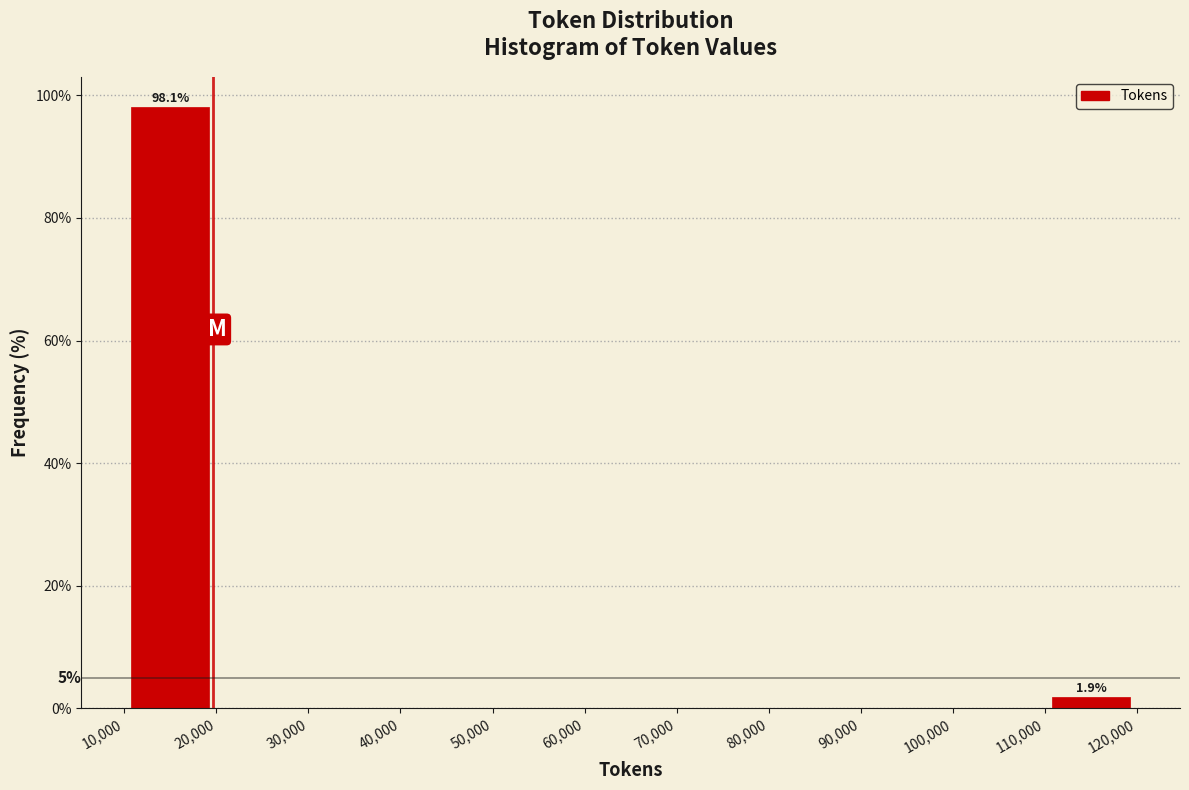

Which range on the x-axis has the tallest bar?

10,000 to 20,000